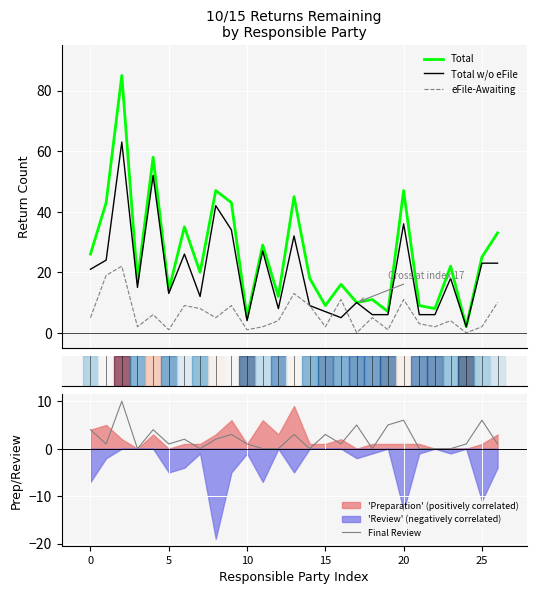

True or false: eFile-Awaiting and Total cross at least once.

False